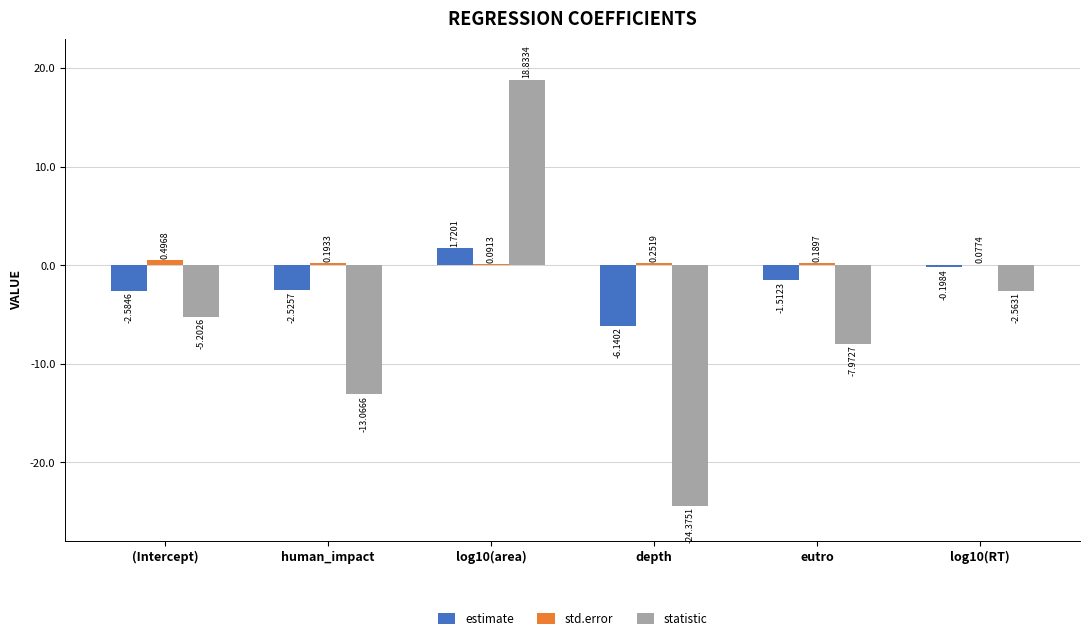

At which label is estimate closest to -2?

eutro